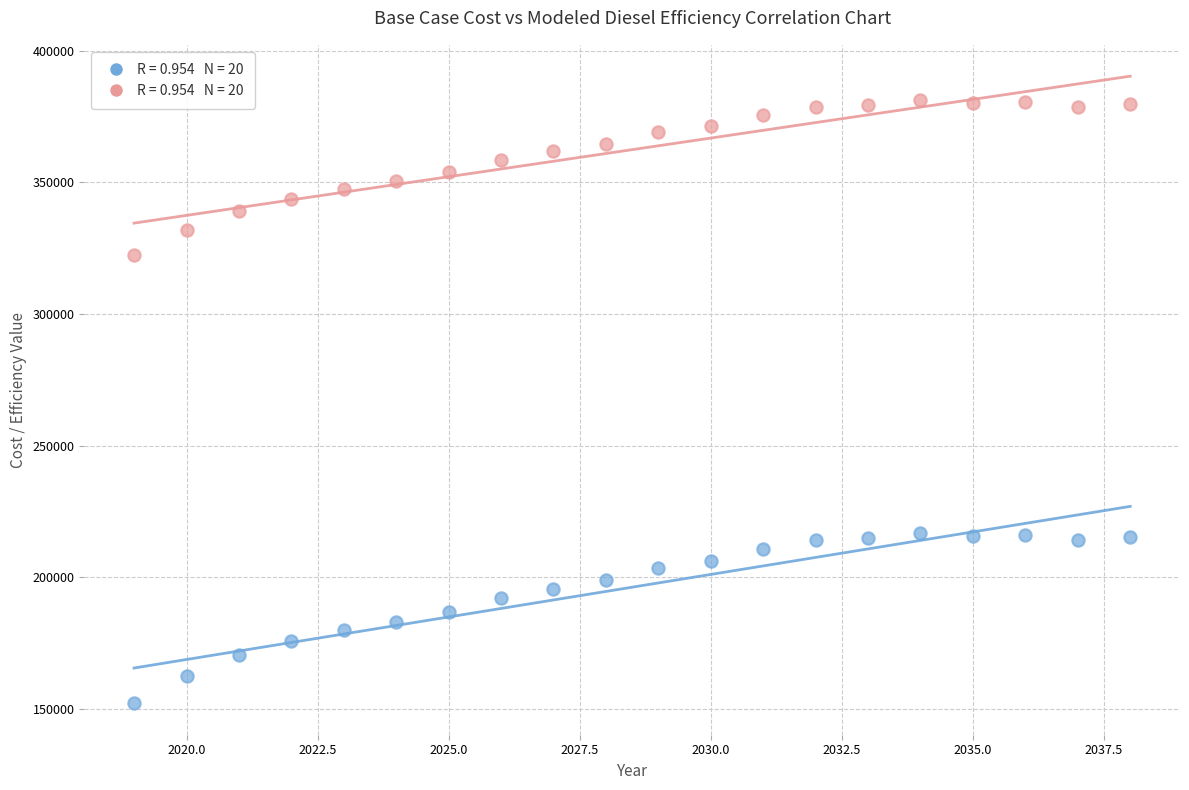

Across all data points, what is the range of Y values (max minus min)?

229004.9